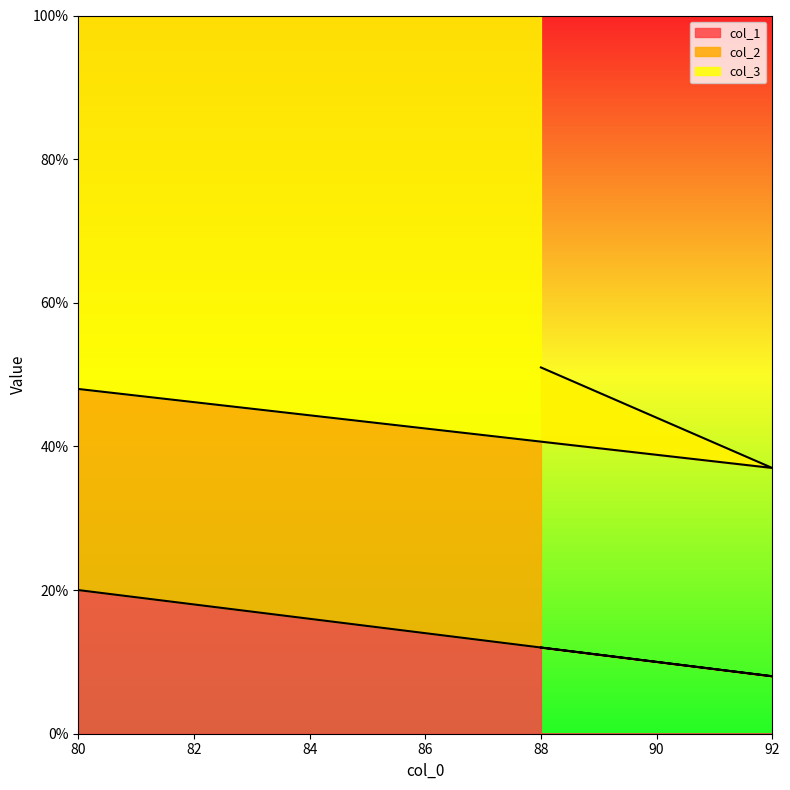

What is the lowest value of the col_1 series?

8